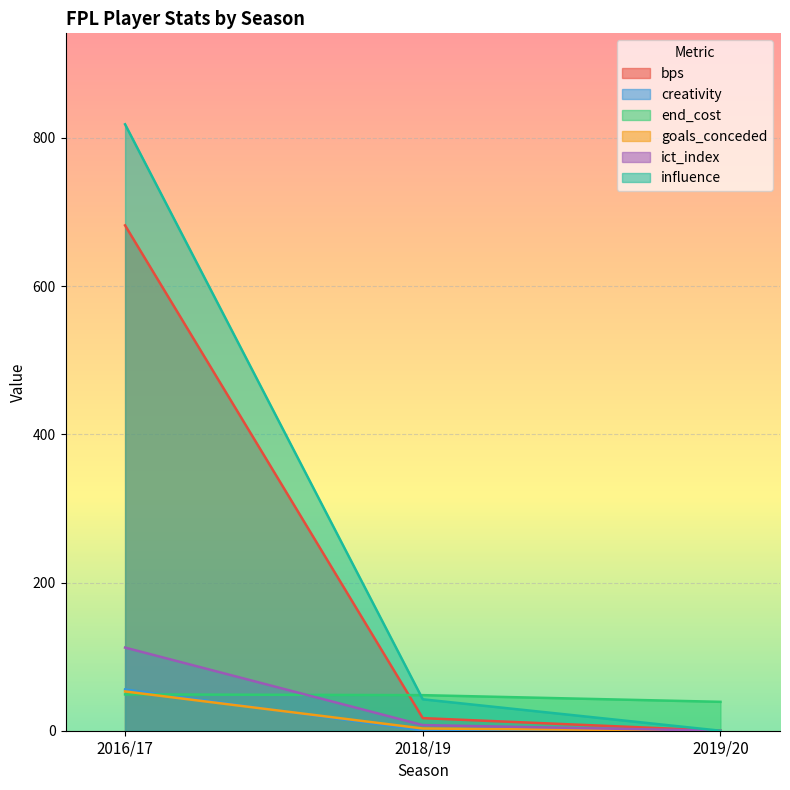

Which category has the highest value in the goals_conceded series?

2016/17